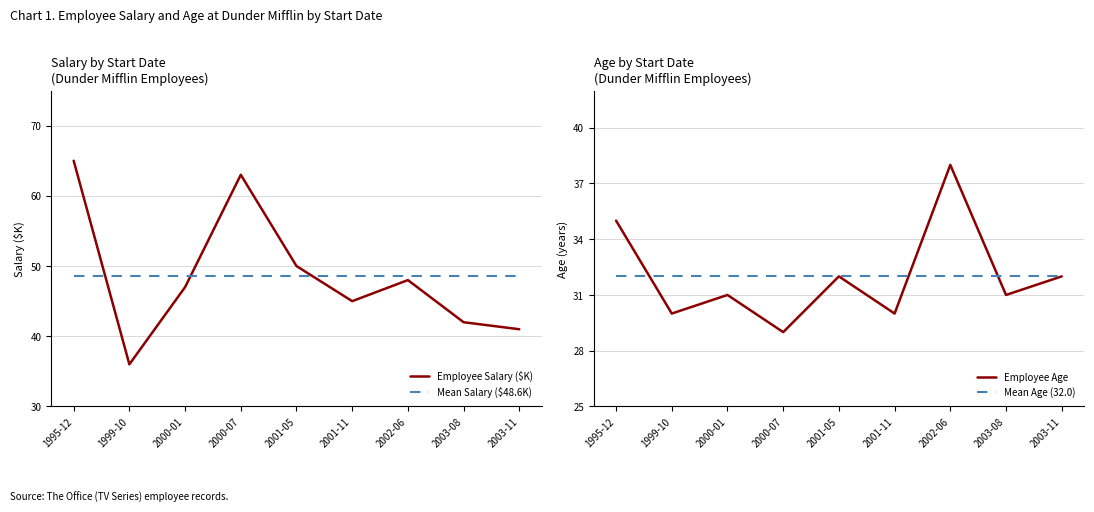

Which series has the widest spread of values?

Employee Salary ($K)